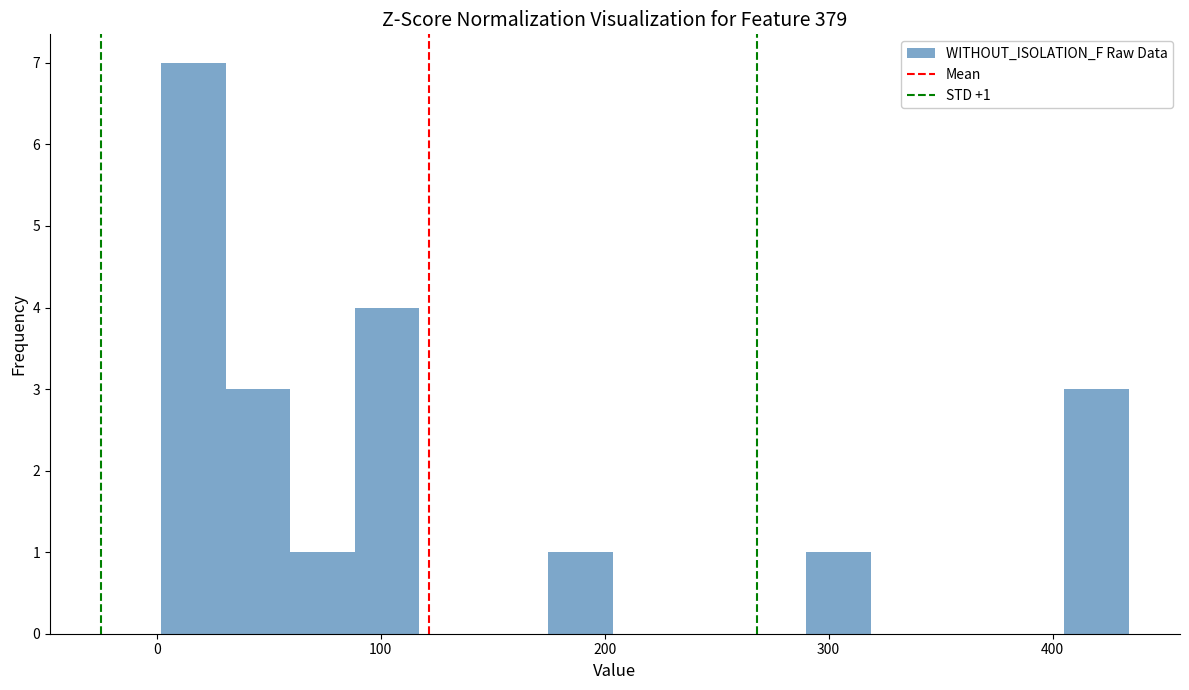

Around what value on the x-axis is the tallest bar? Give the approximate position of its centre, as read against the axis.

20